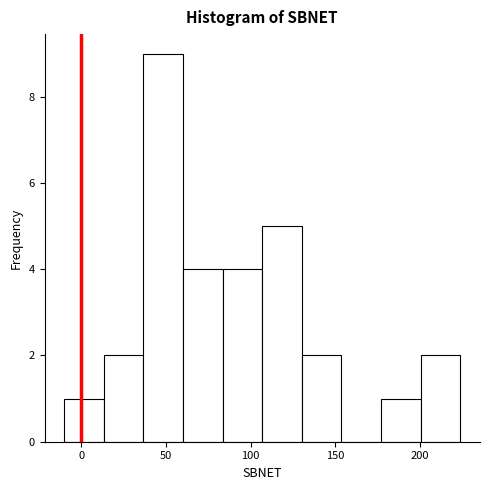

Reading left to right, list every bar in this chart as the range it spans on the x-axis followed by its height. Neither the bar edges nor the heights are printed on the chart, so give them approximately, as read against the axes.

-10 to 15: 1
15 to 35: 2
35 to 60: 9
60 to 85: 4
85 to 105: 4
105 to 130: 5
130 to 155: 2
155 to 175: 0
175 to 200: 1
200 to 225: 2